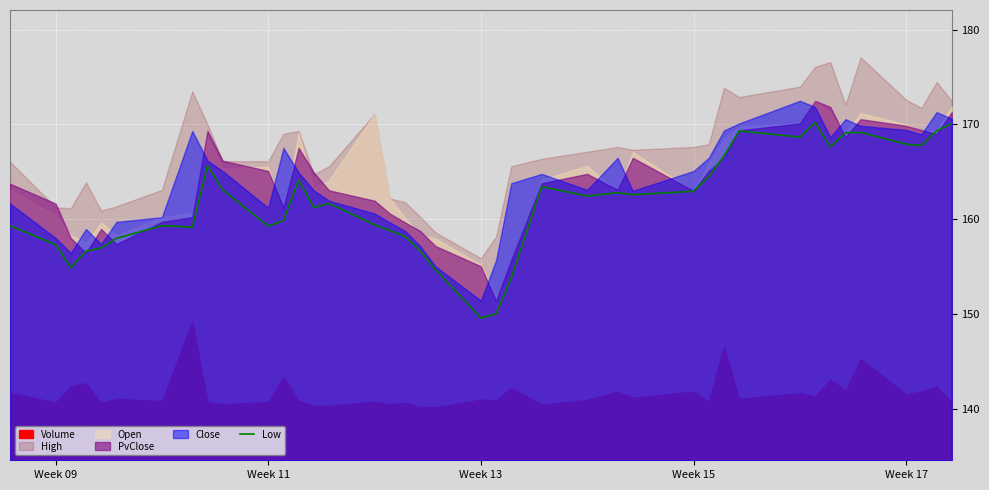

What is the maximum value for Low?

170.2